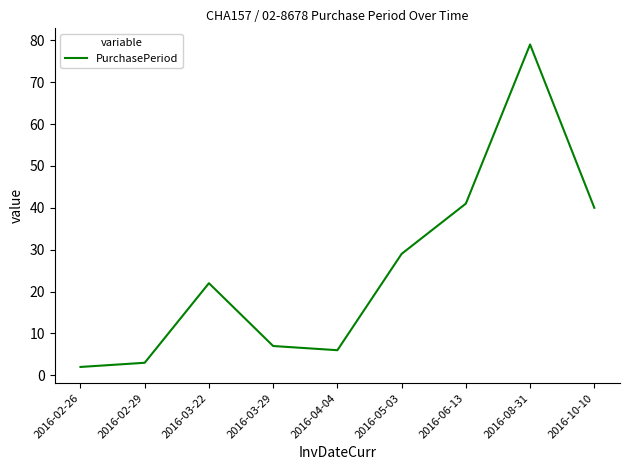

What is the difference between the second highest and minimum values?

39